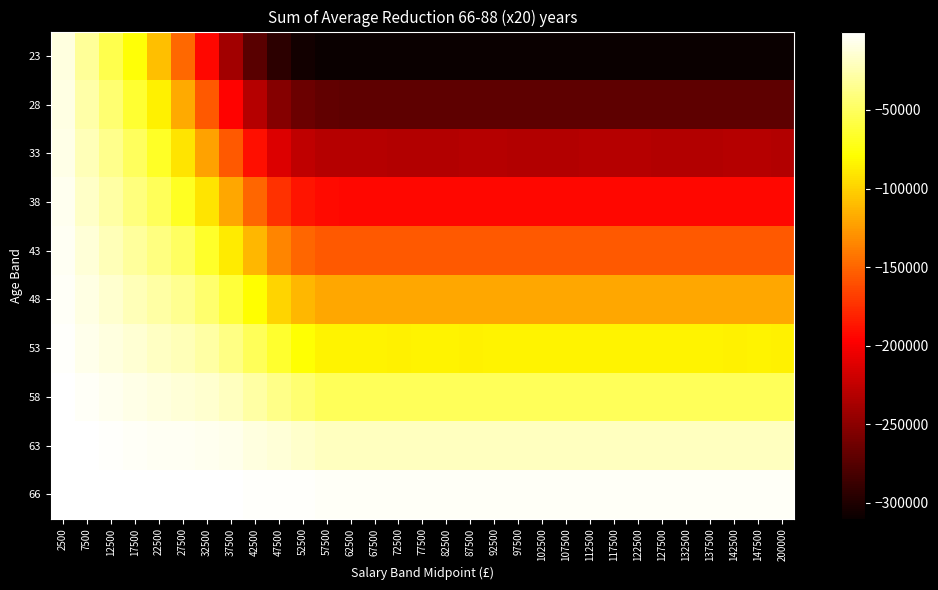

List the series in order of their peak value, highest first.

66, 63, 58, 53, 48, 43, 38, 33, 28, 23